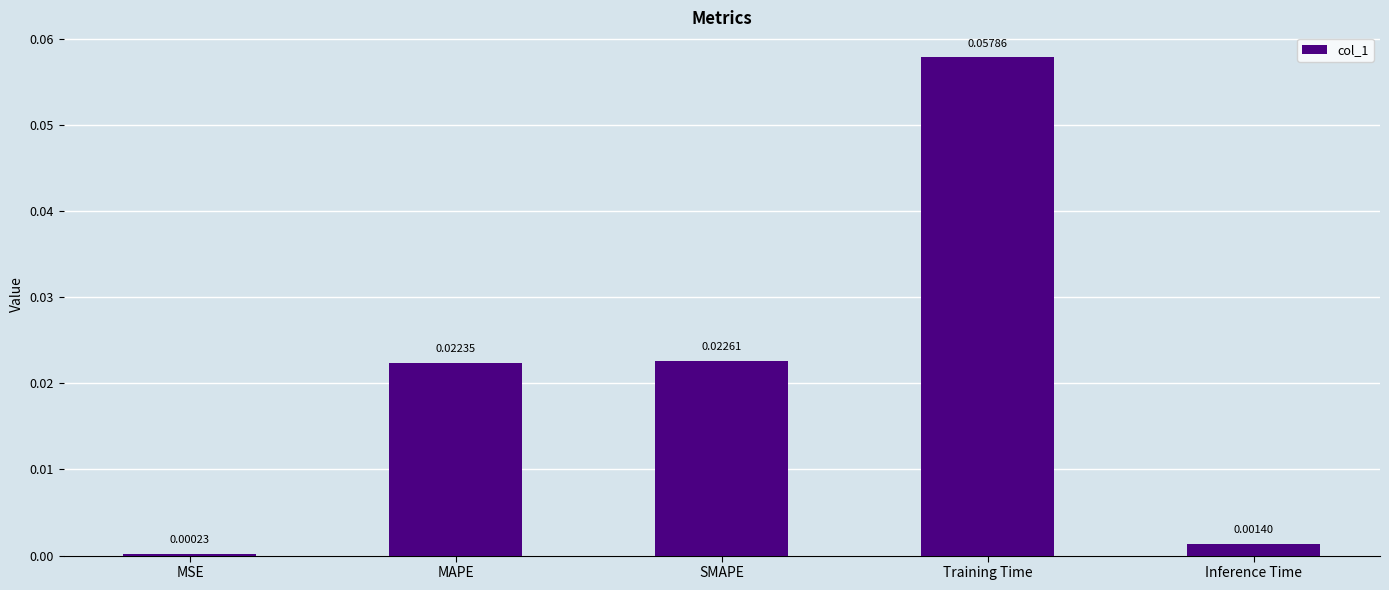

Does the chart contain any negative values?

No